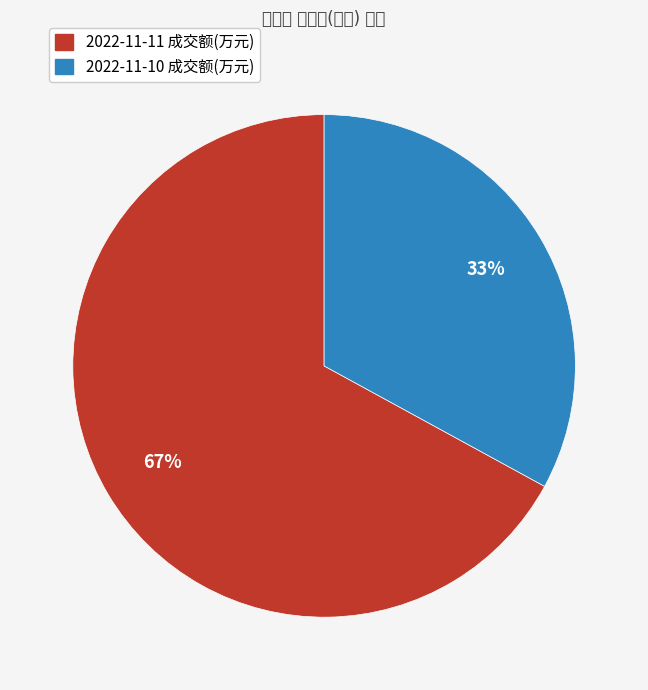

To the nearest percent, what portion does 2022-11-11 成交额(万元) represent?

67%